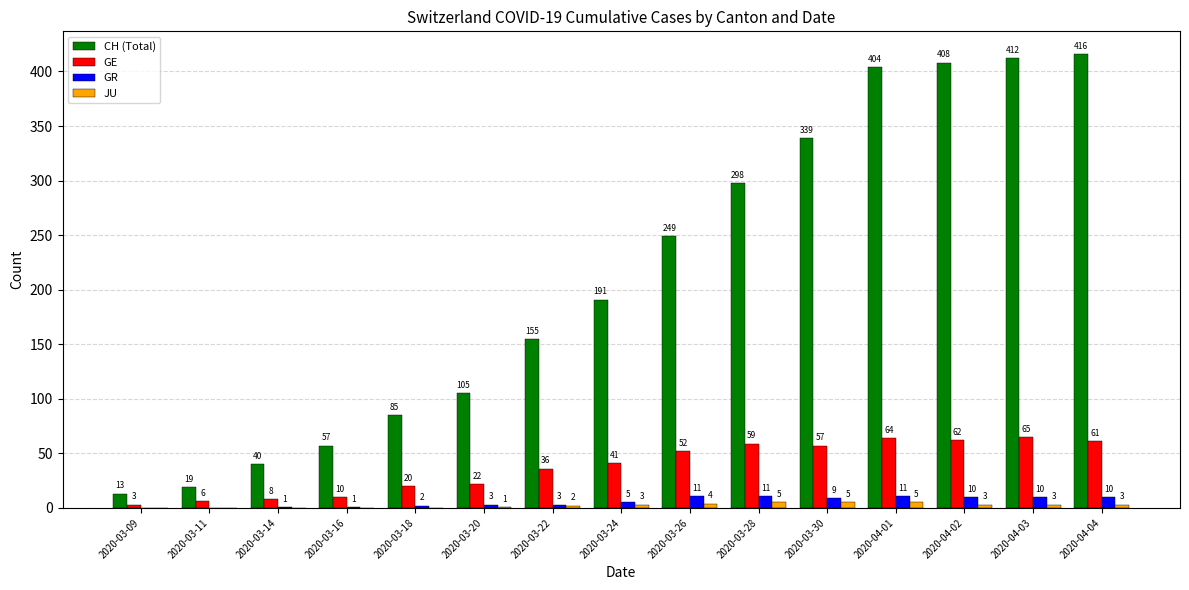

True or false: CH (Total) has a value of 625 at 2020-04-01.

False